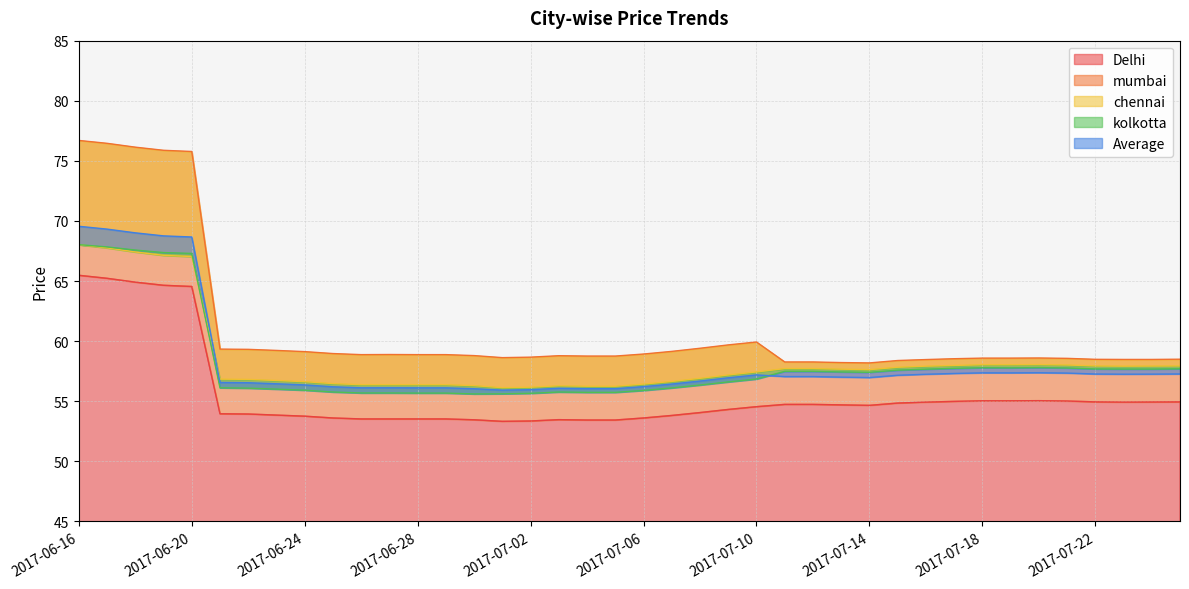

In Average, how many points are lower than both neighbors (excluding endpoints)?

5